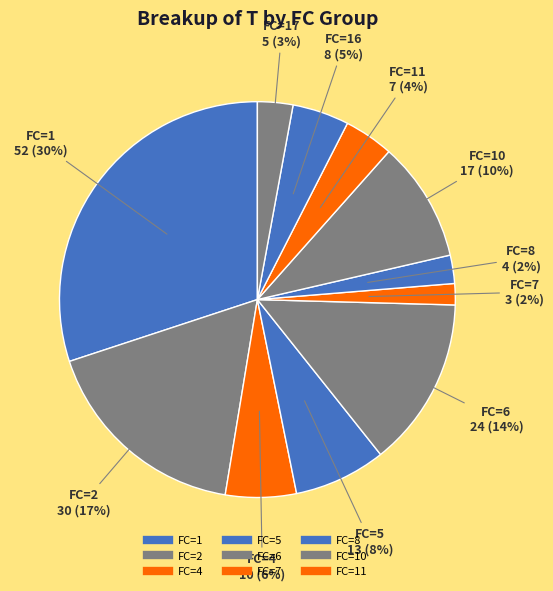

Which category has the biggest portion of the pie?

1